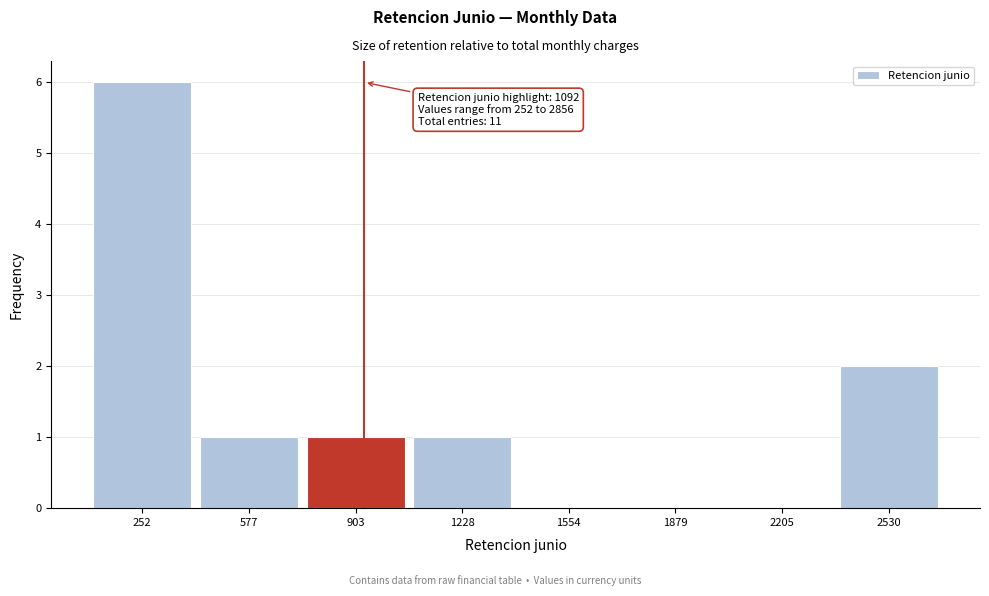

Reading left to right, extract all data points from this chart.

252=6	577=1	903=1	1228=1	1554=0	1879=0	2205=0	2530=2